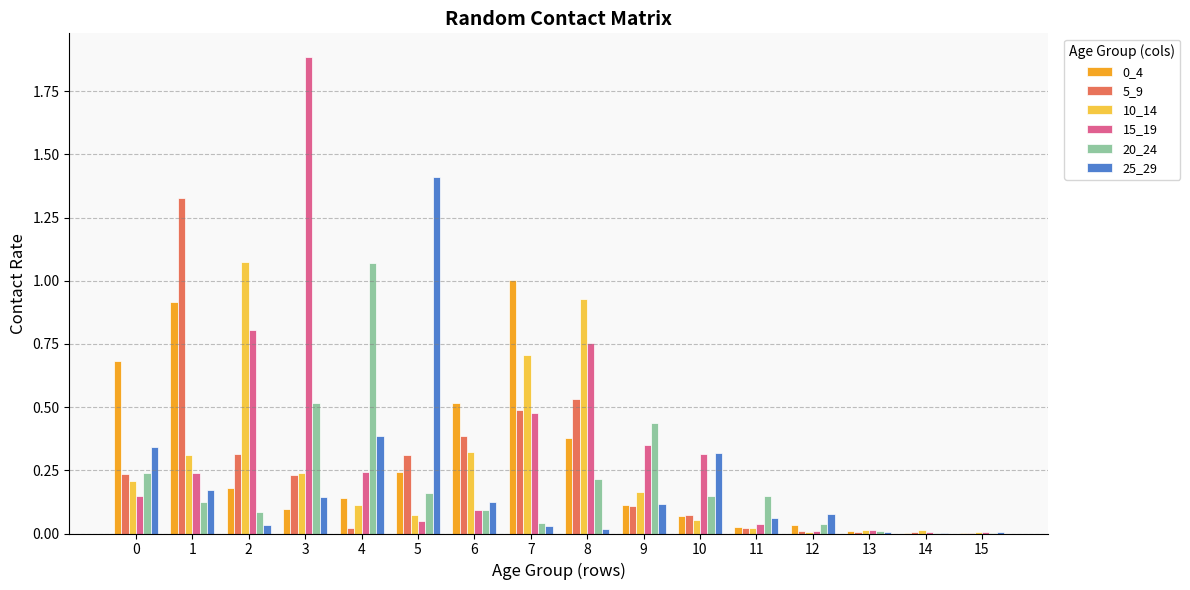

Between 1 and 3, which series saw the biggest shift?

15_19